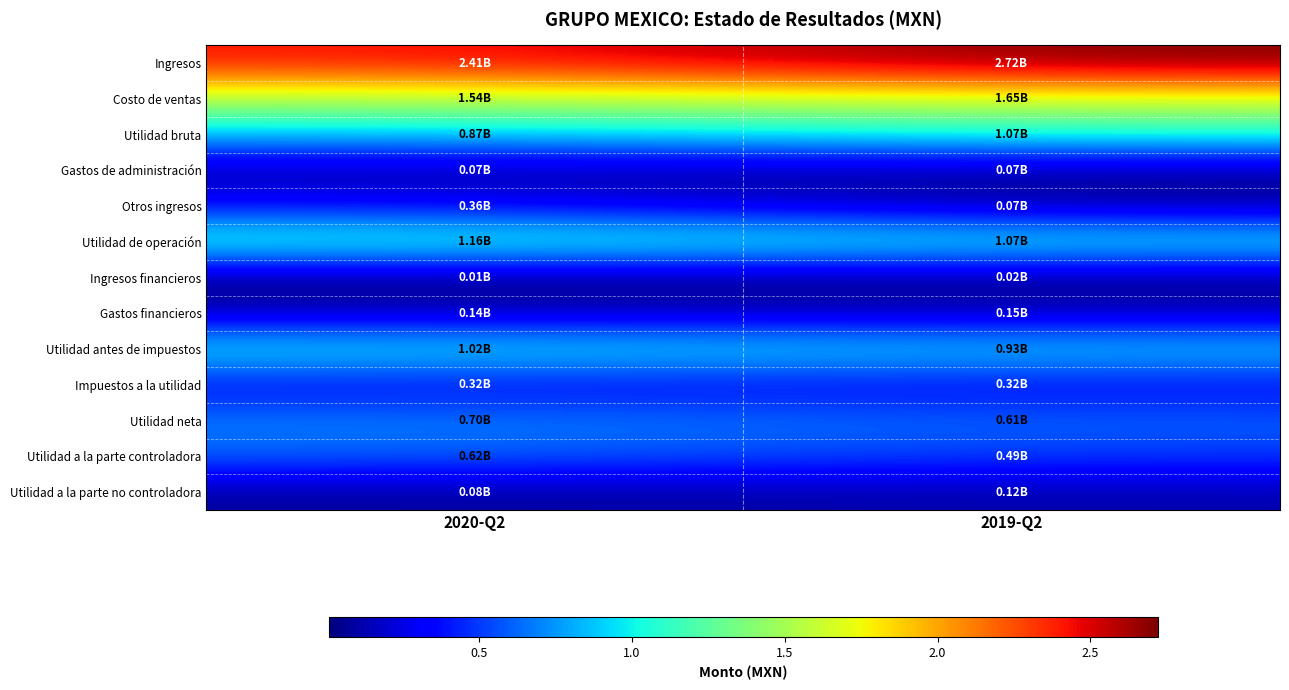

Rank the series by their maximum value, from lowest to highest.

Ingresos financieros, Gastos de administración, Utilidad a la parte no controladora, Gastos financieros, Impuestos a la utilidad, Otros ingresos, Utilidad a la parte controladora, Utilidad neta, Utilidad antes de impuestos, Utilidad bruta, Utilidad de operación, Costo de ventas, Ingresos